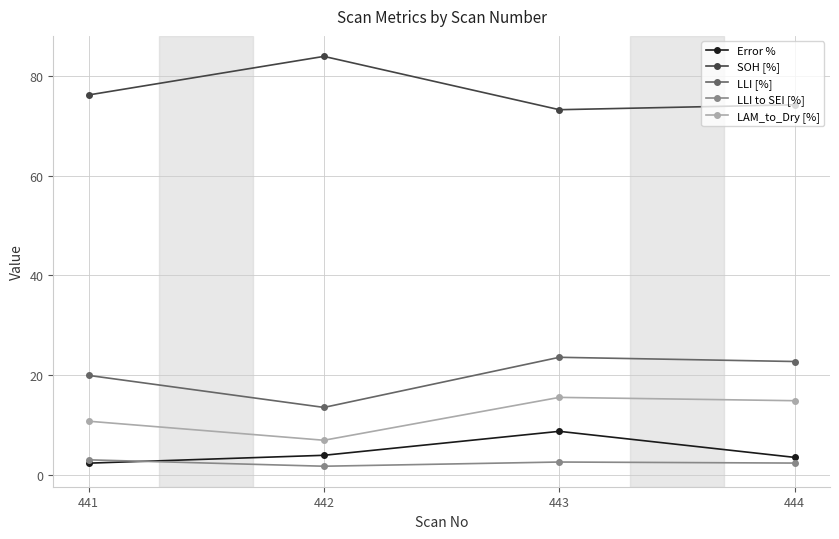

At which label is SOH [%] closest to 78?

441